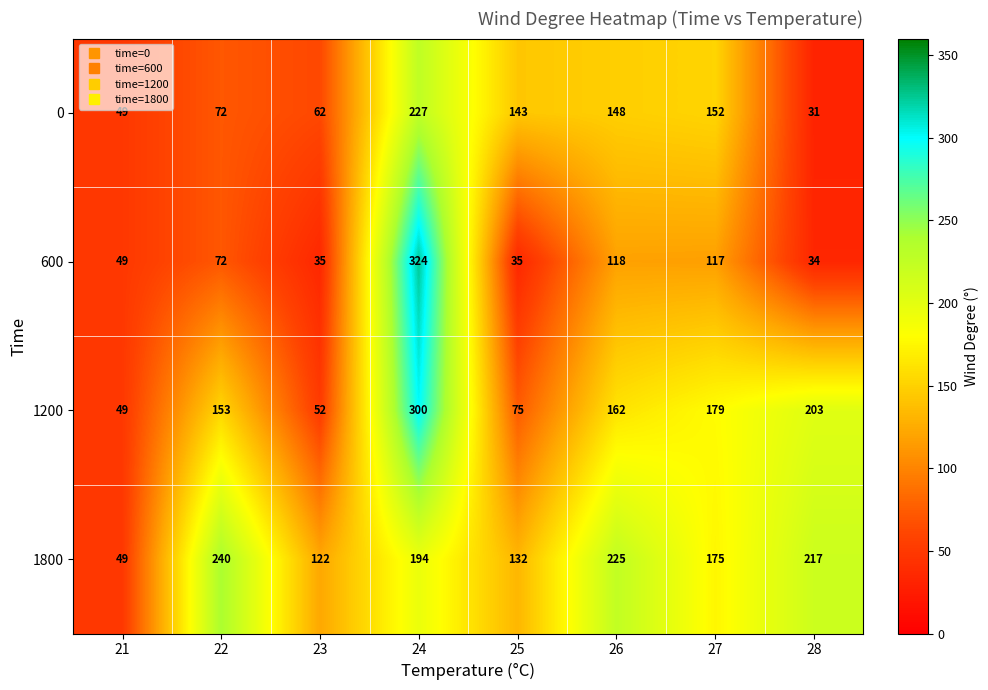

What is the spread (max minus min) of values at 23?

87